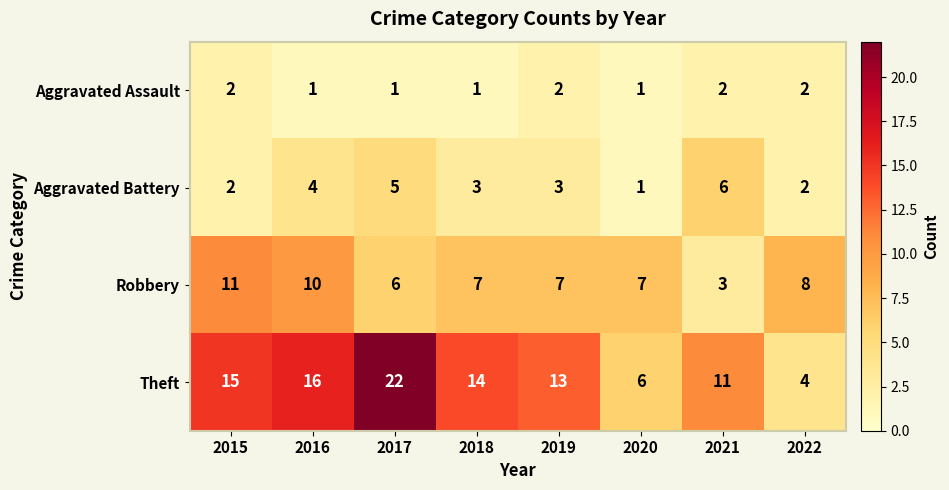

The value of Robbery at 2017 is 6. True or false?

True